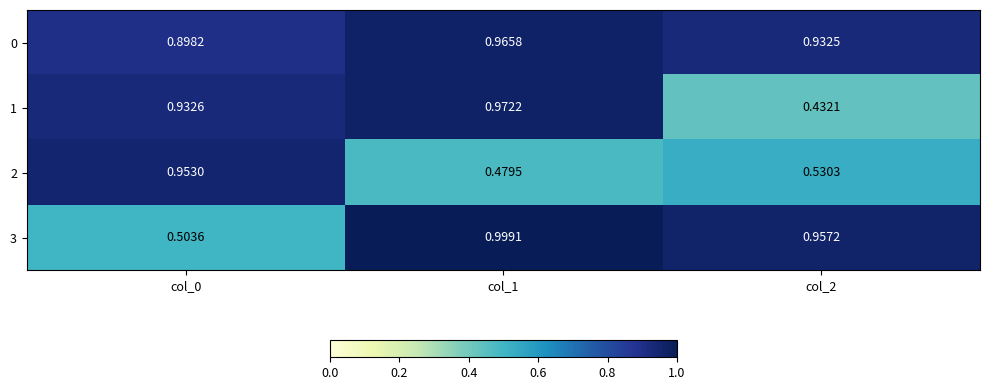

Is the value of 3 at col_2 greater than the value of 2 at col_0?

Yes